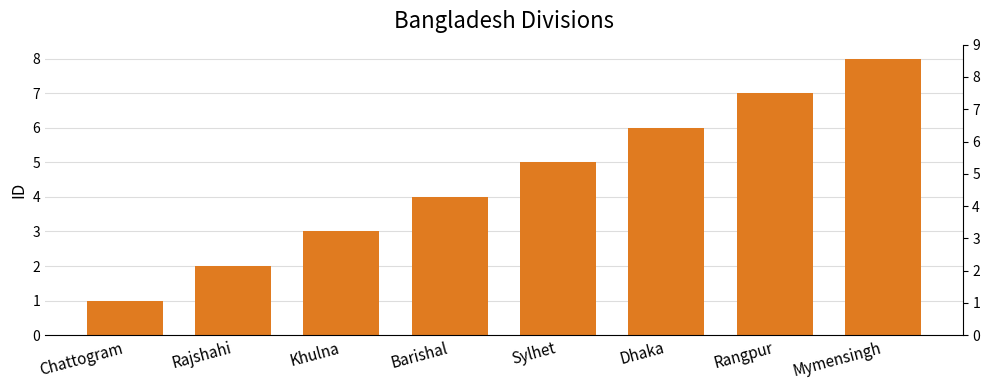

What position from the left is Mymensingh?

8